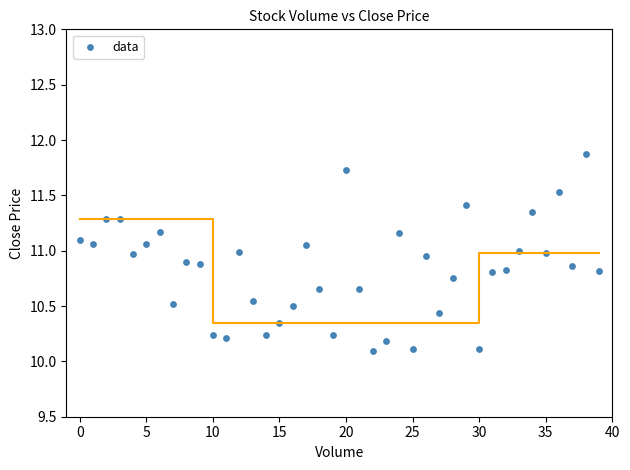

What is the range of Y values (max minus min)?

1.8